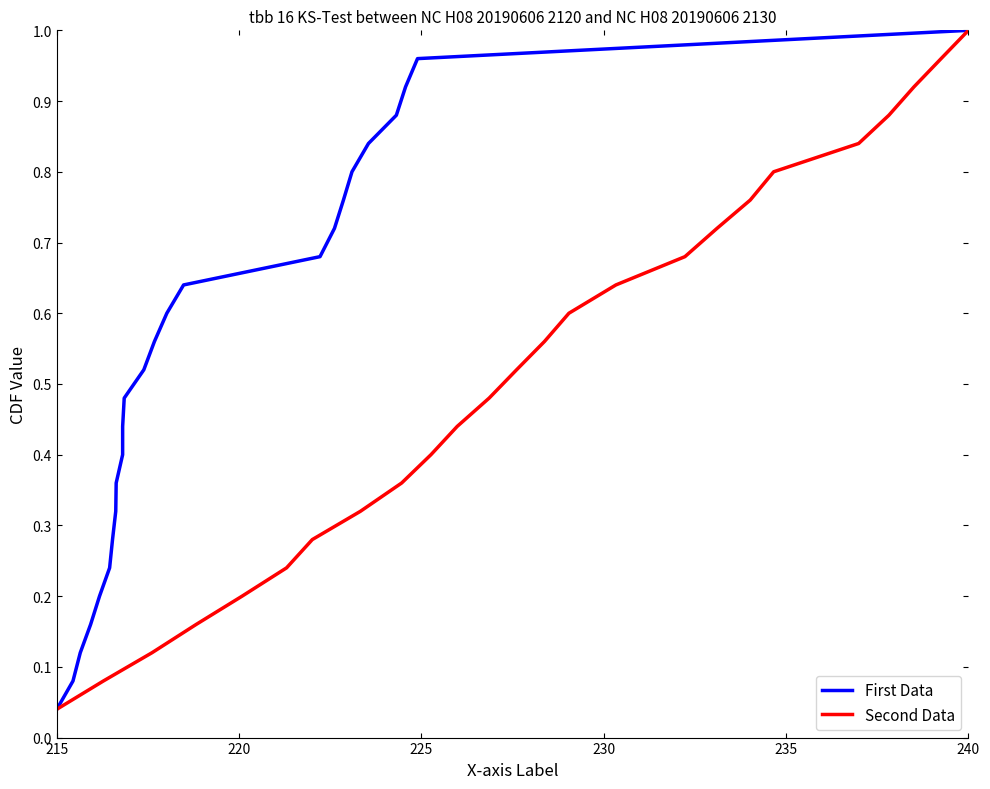

How many series are shown in this chart?

2